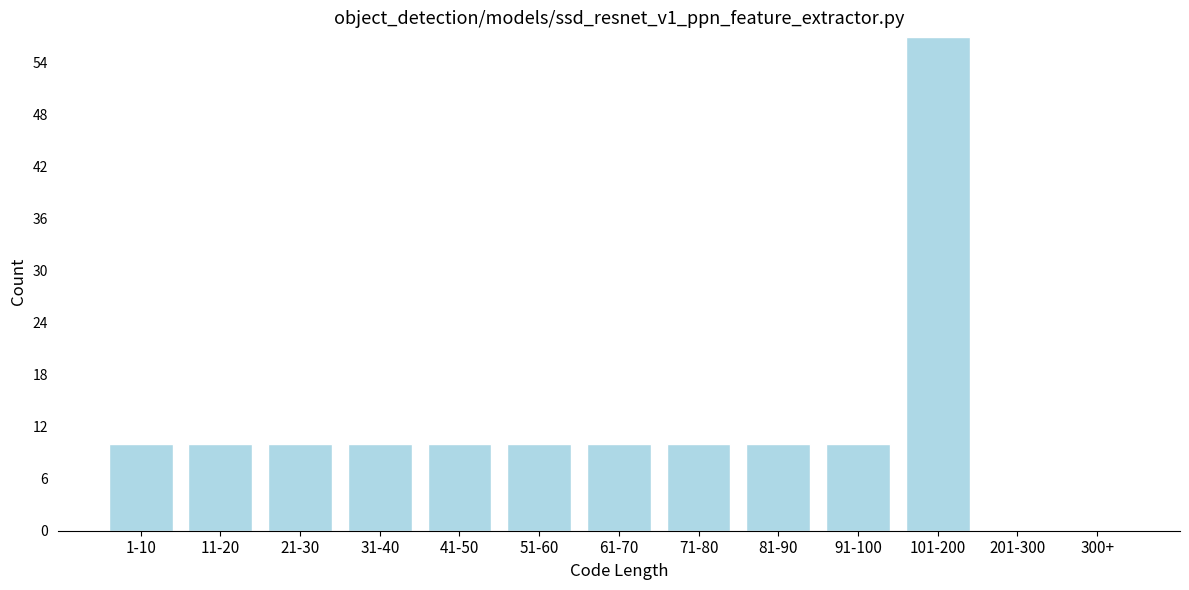

Reading left to right, what are all the values shown in this chart?

1-10=10	11-20=10	21-30=10	31-40=10	41-50=10	51-60=10	61-70=10	71-80=10	81-90=10	91-100=10	101-200=57	201-300=0	300+=0